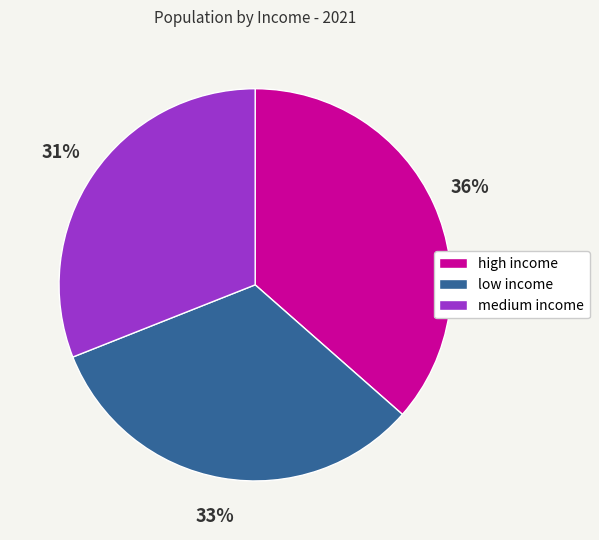

Which category has the biggest portion of the pie?

high income